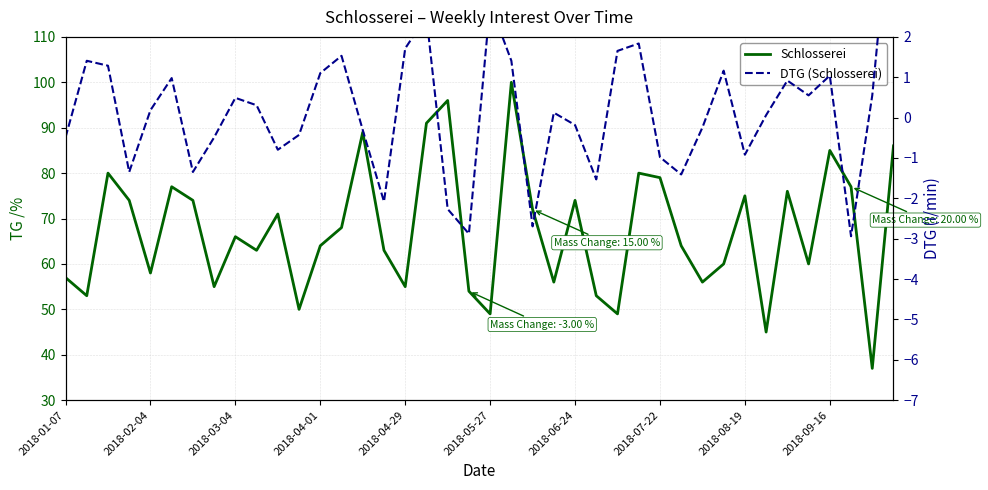

At which label does Schlosserei reach its peak?

21